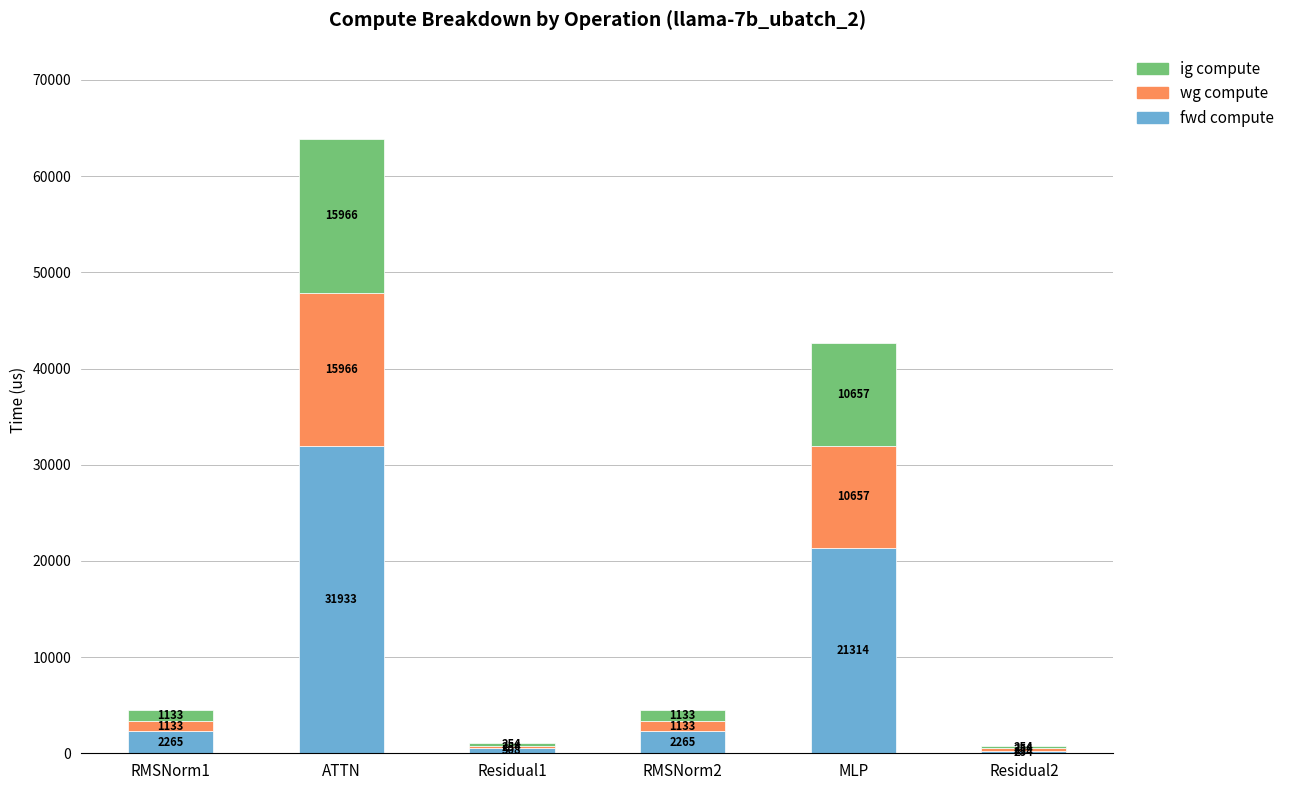

At which category is the sum across all series the highest?

ATTN